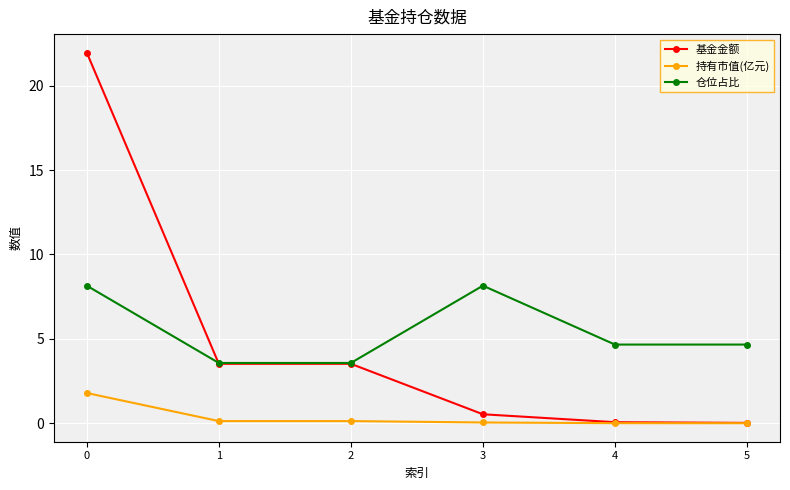

List the series in order of their peak value, lowest first.

持有市值(亿元), 仓位占比, 基金金额